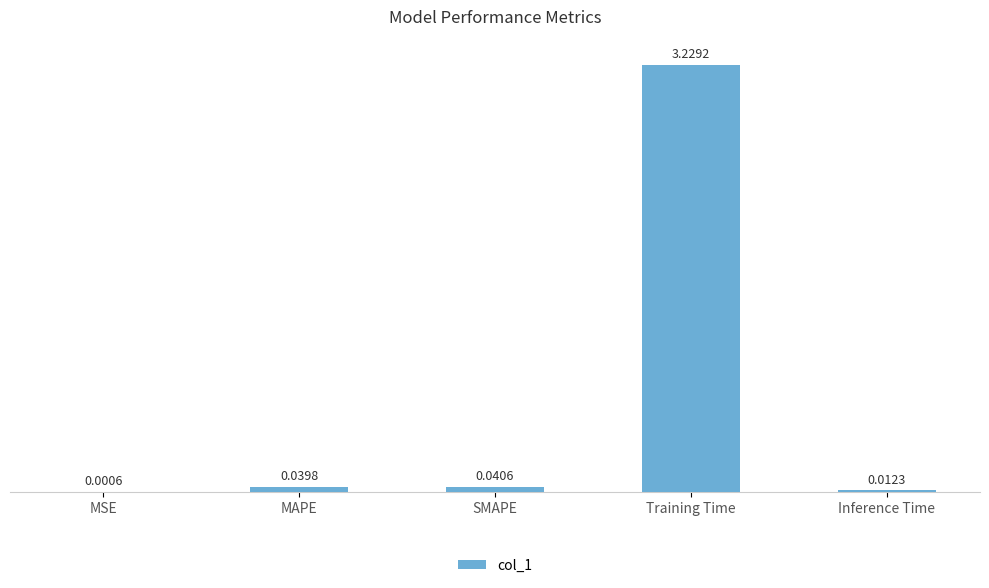

Which category has the highest value across all series?

Training Time